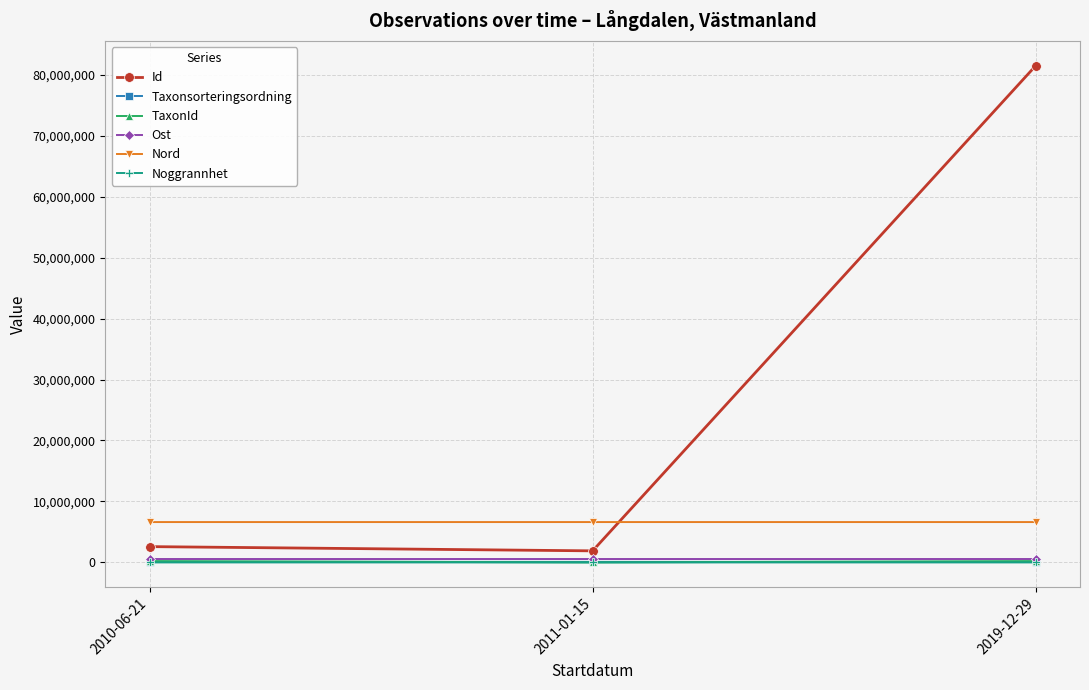

What is the value of the Nord point at the 3rd from the left?

6620920.2